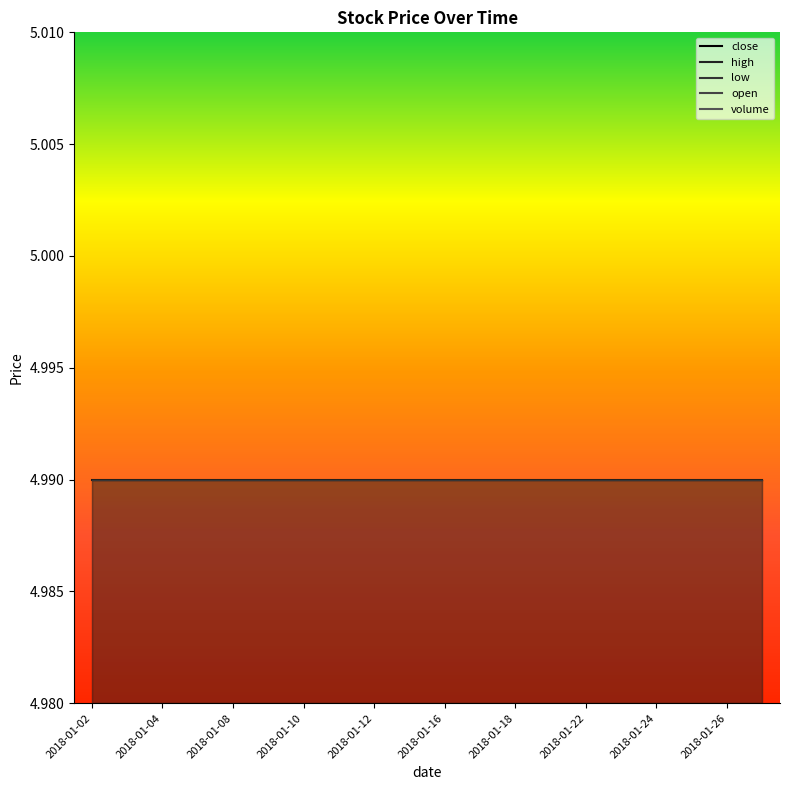

Reading left to right, extract all data points from this chart.

close: 5.0	5.0	5.0	5.0	5.0	5.0	5.0	5.0	5.0	5.0	5.0	5.0	5.0	5.0	5.0	5.0	5.0	5.0	5.0	5.0
high: 5.0	5.0	5.0	5.0	5.0	5.0	5.0	5.0	5.0	5.0	5.0	5.0	5.0	5.0	5.0	5.0	5.0	5.0	5.0	5.0
low: 5.0	5.0	5.0	5.0	5.0	5.0	5.0	5.0	5.0	5.0	5.0	5.0	5.0	5.0	5.0	5.0	5.0	5.0	5.0	5.0
open: 5.0	5.0	5.0	5.0	5.0	5.0	5.0	5.0	5.0	5.0	5.0	5.0	5.0	5.0	5.0	5.0	5.0	5.0	5.0	5.0
volume: 0.0	0.0	0.0	0.0	0.0	0.0	0.0	0.0	0.0	0.0	0.0	0.0	0.0	0.0	0.0	0.0	0.0	0.0	0.0	0.0